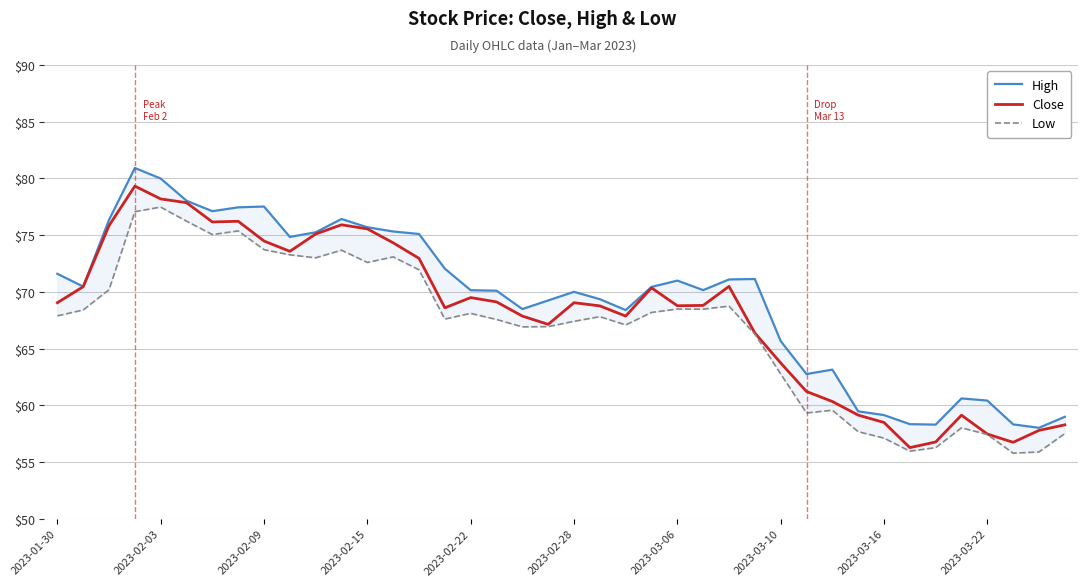

What is the lowest value of the Close series?

56.3